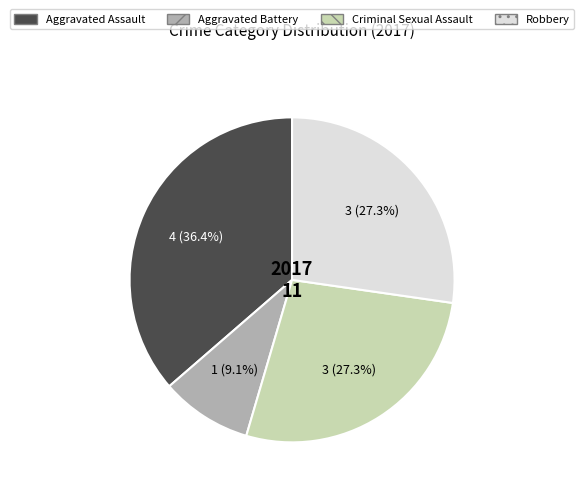

To the nearest percent, what percentage of the pie is Criminal Sexual Assault?

27%